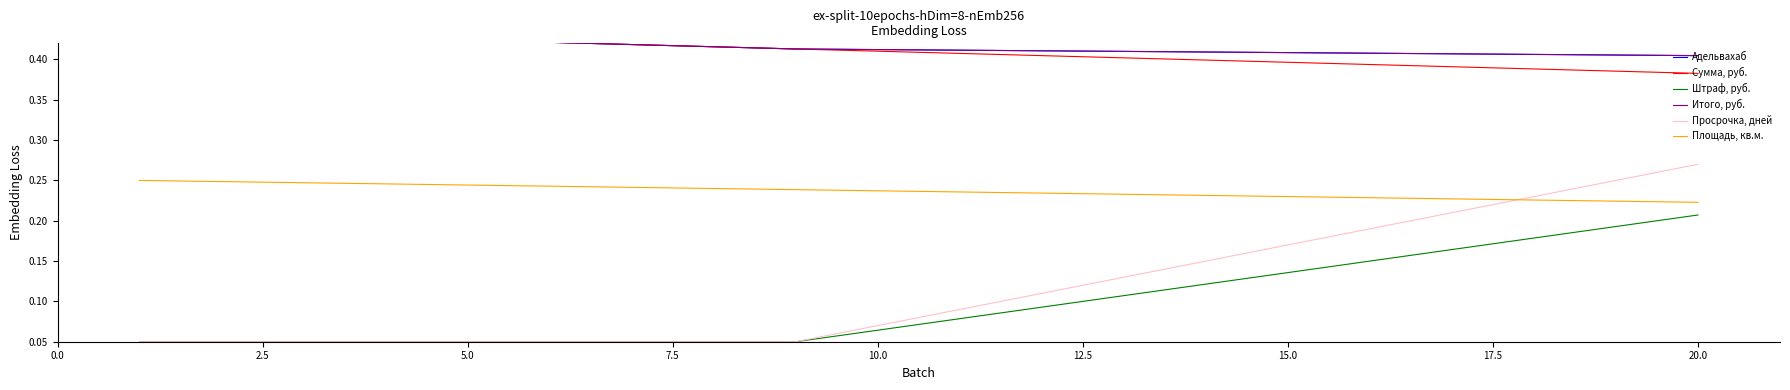

True or false: Штраф, руб. and Площадь, кв.м. intersect in this chart.

False